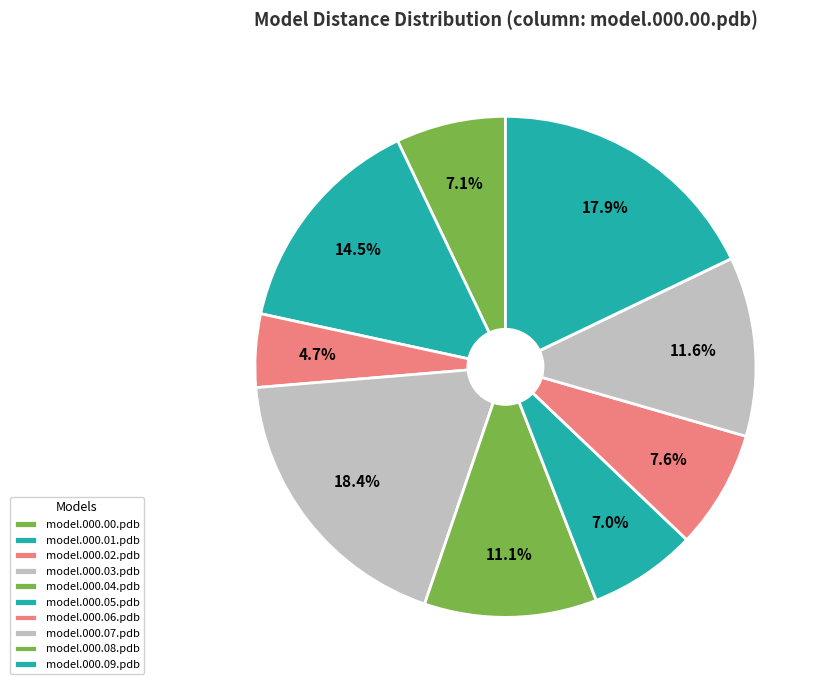

Which category has the smallest portion of the pie?

model.000.08.pdb